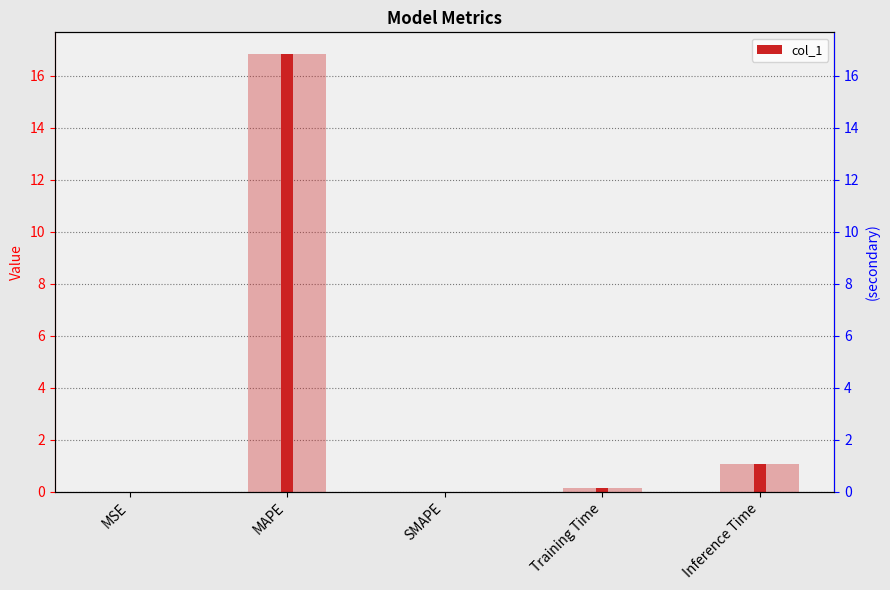

The value at MAPE is 3.9. True or false?

False